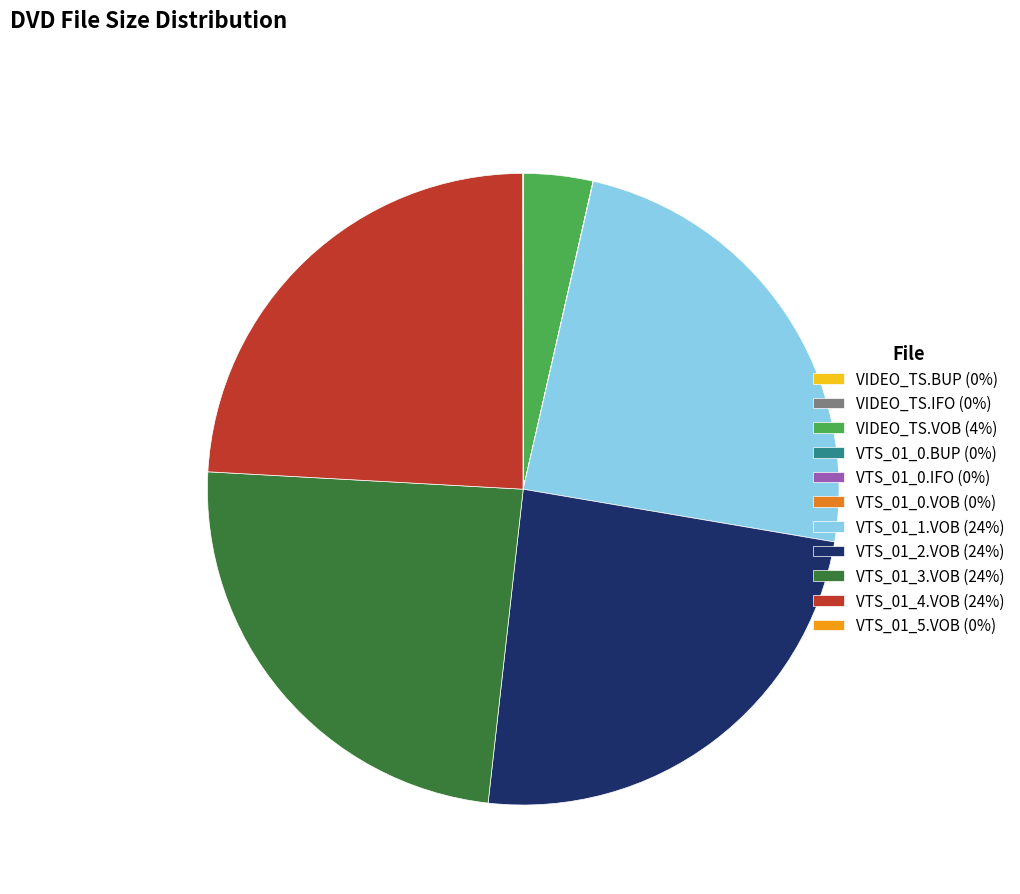

Combined, what portion of the pie is VTS_01_3.VOB and VTS_01_0.BUP?

24.1%